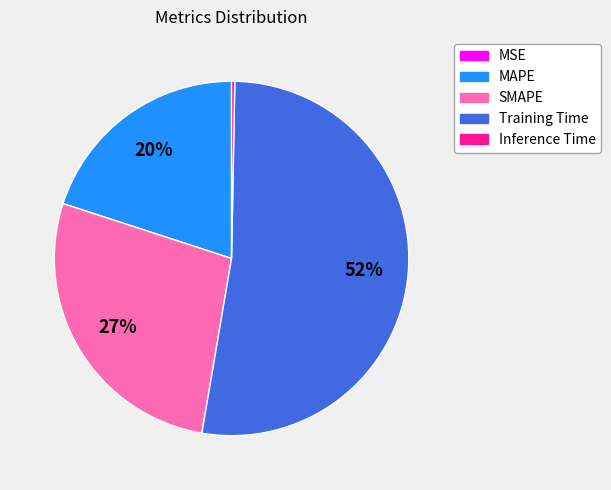

Does Training Time account for over 50% of the chart?

Yes